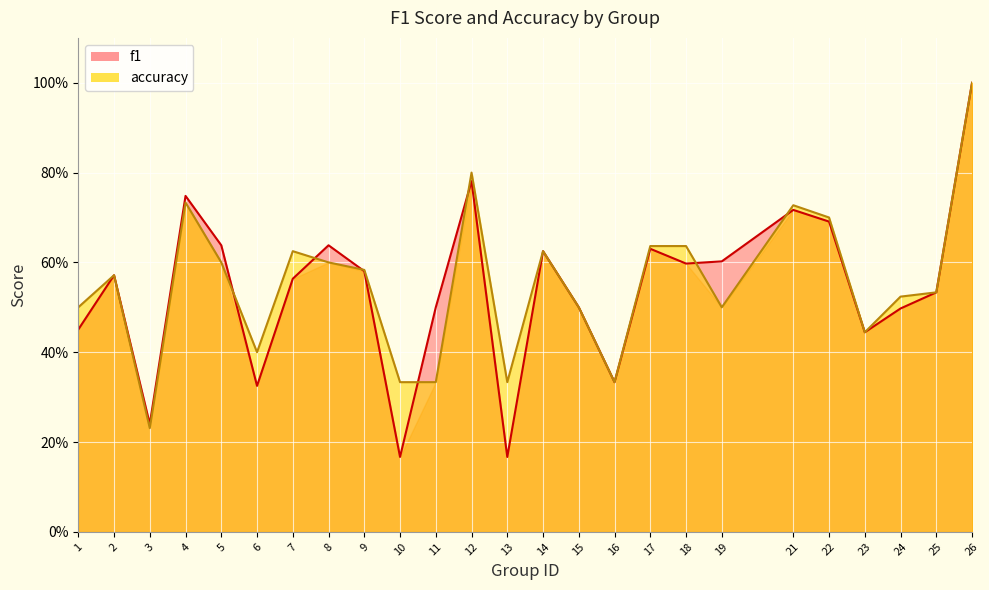

What is the spread (max minus min) of values at 11?

0.2